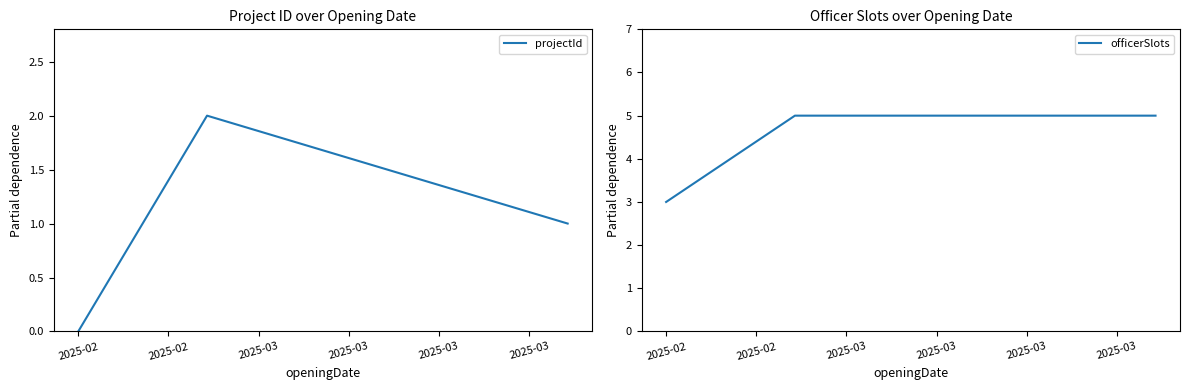

List the labels in order of officerSlots value, largest first.

2025-02, 2025-03, 2025-02